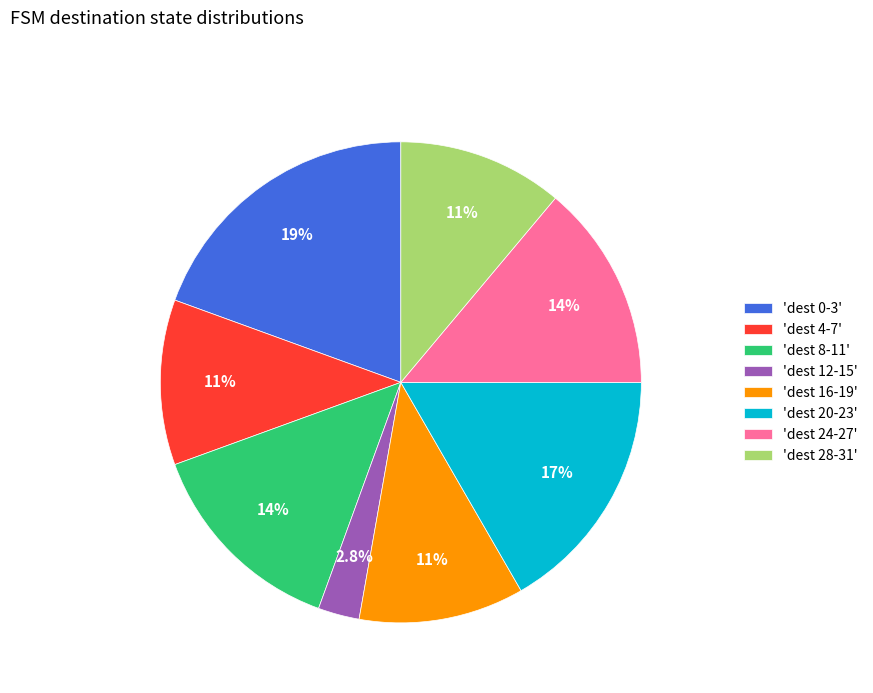

Between 'dest 16-19' and 'dest 8-11', which is larger?

'dest 8-11'